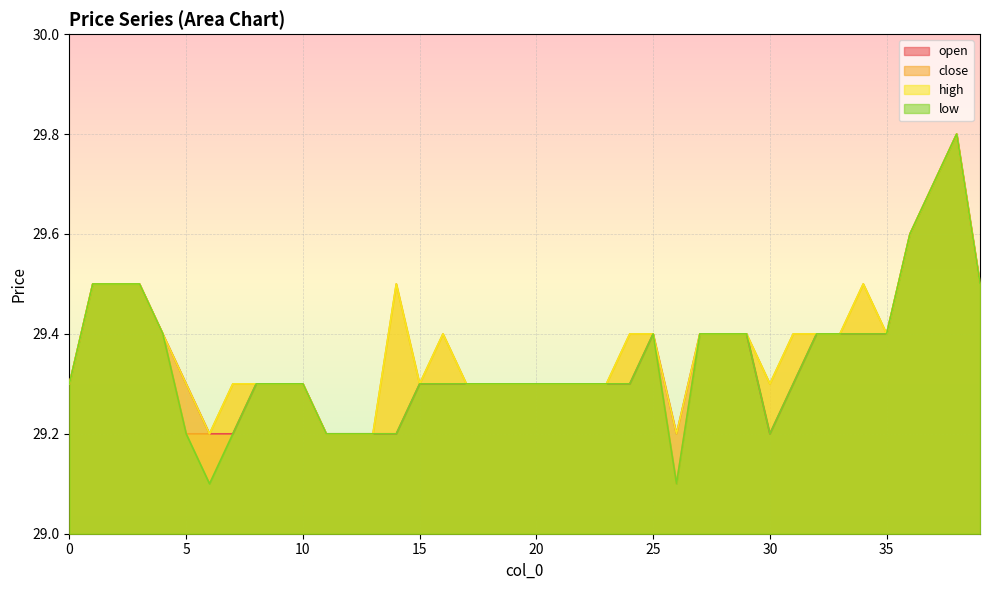

Between 25 and 38, which is larger?

38